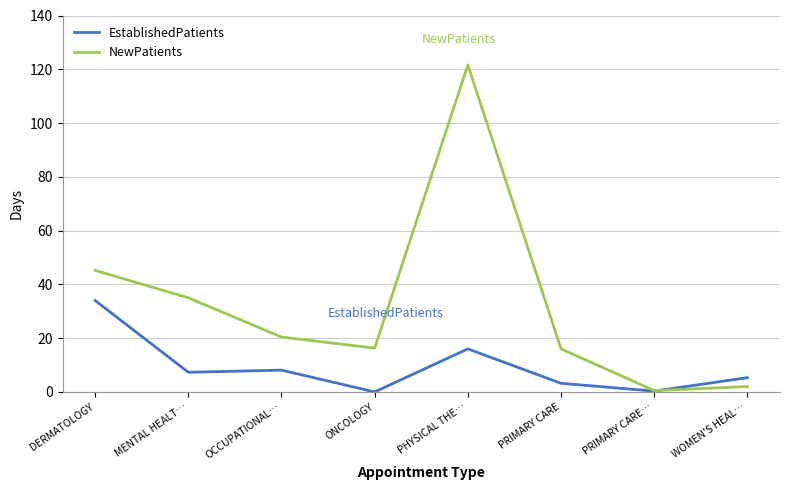

The value of NewPatients at ONCOLOGY is 26.6. True or false?

False